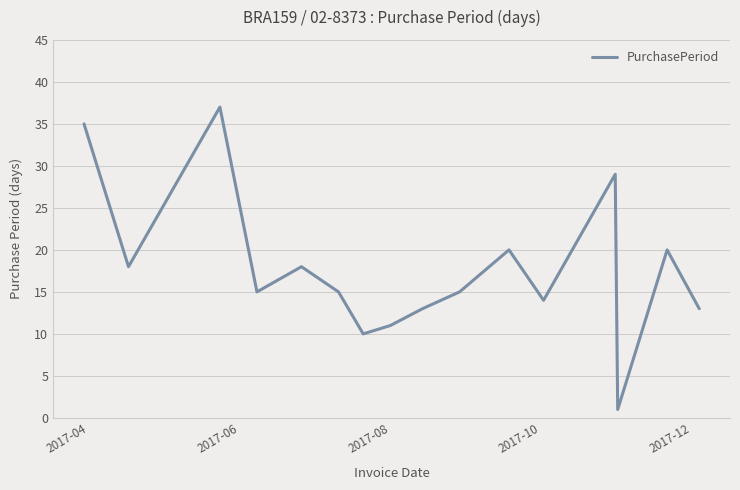

What is the difference between the maximum and minimum values?

36